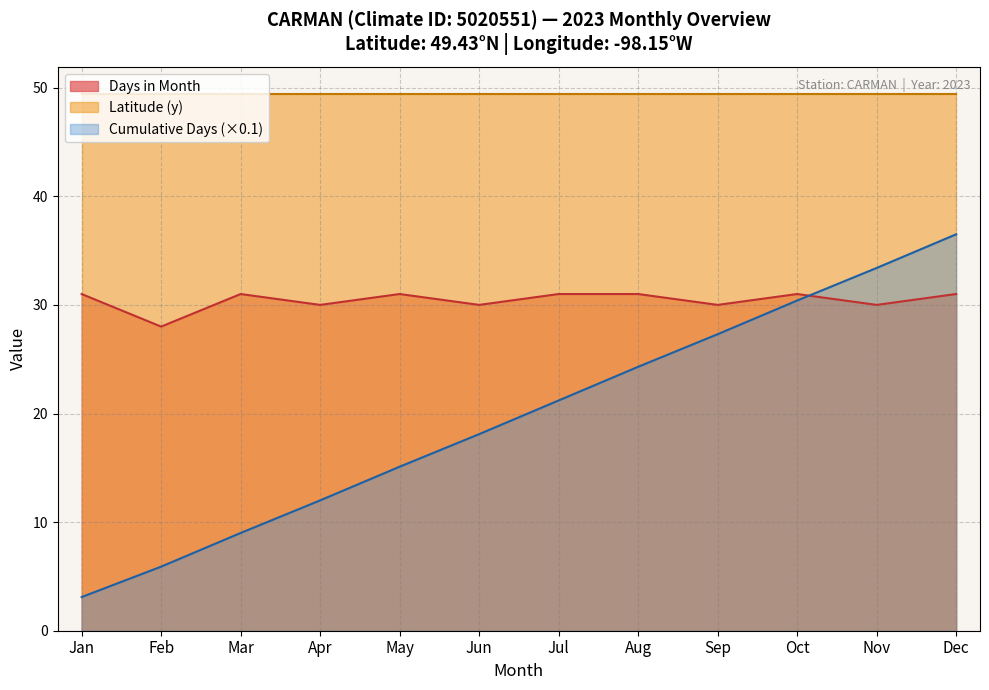

True or false: there are more than 1 points higher than both neighbors.

True